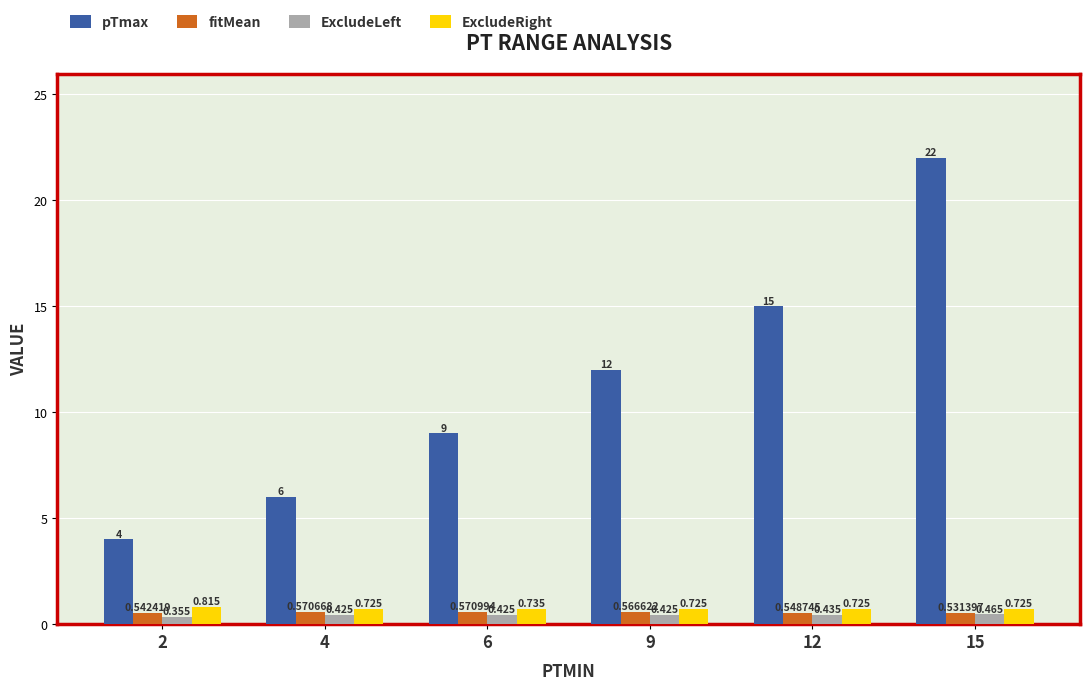

Which series has the largest total across all categories?

pTmax